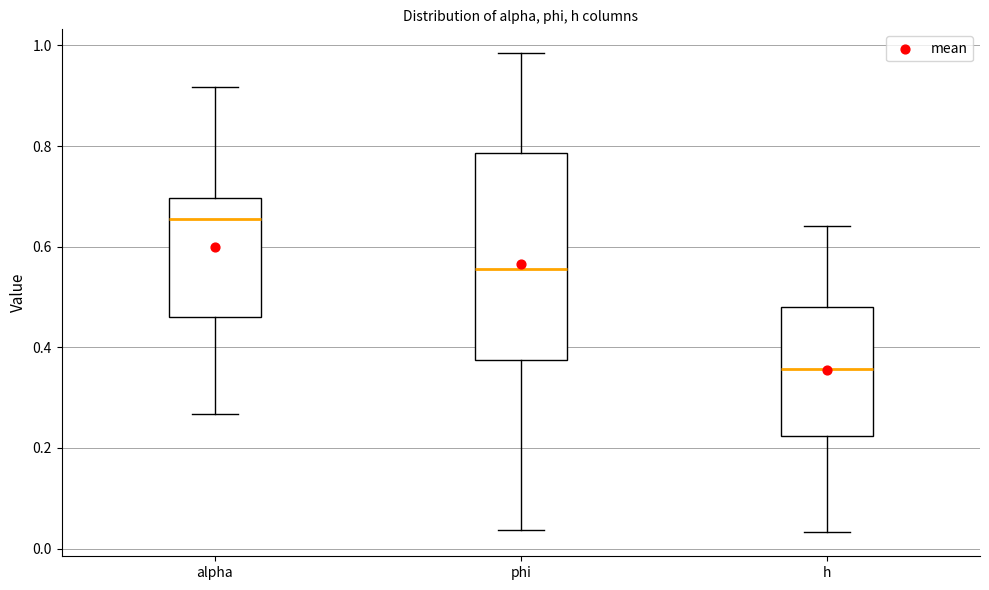

Which box has the highest median line?

alpha